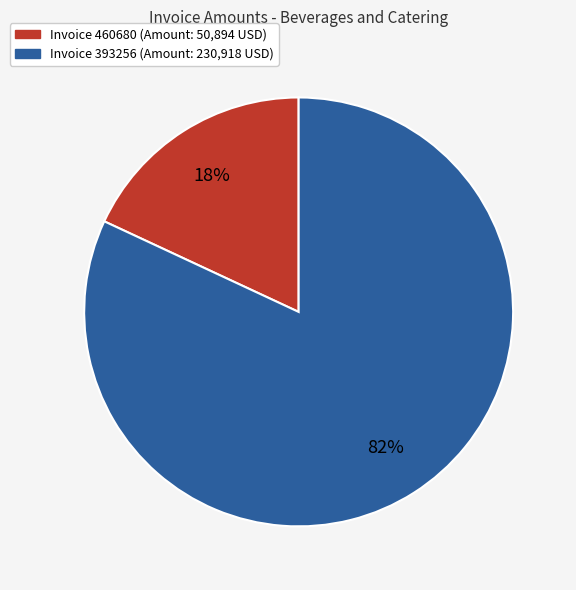

How many segments does this pie chart have?

2